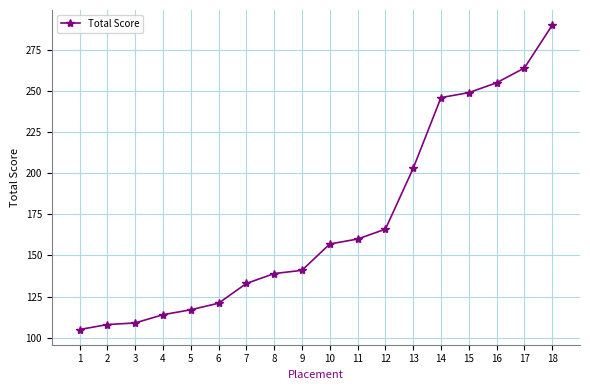

Which category has the lowest value across all series?

1